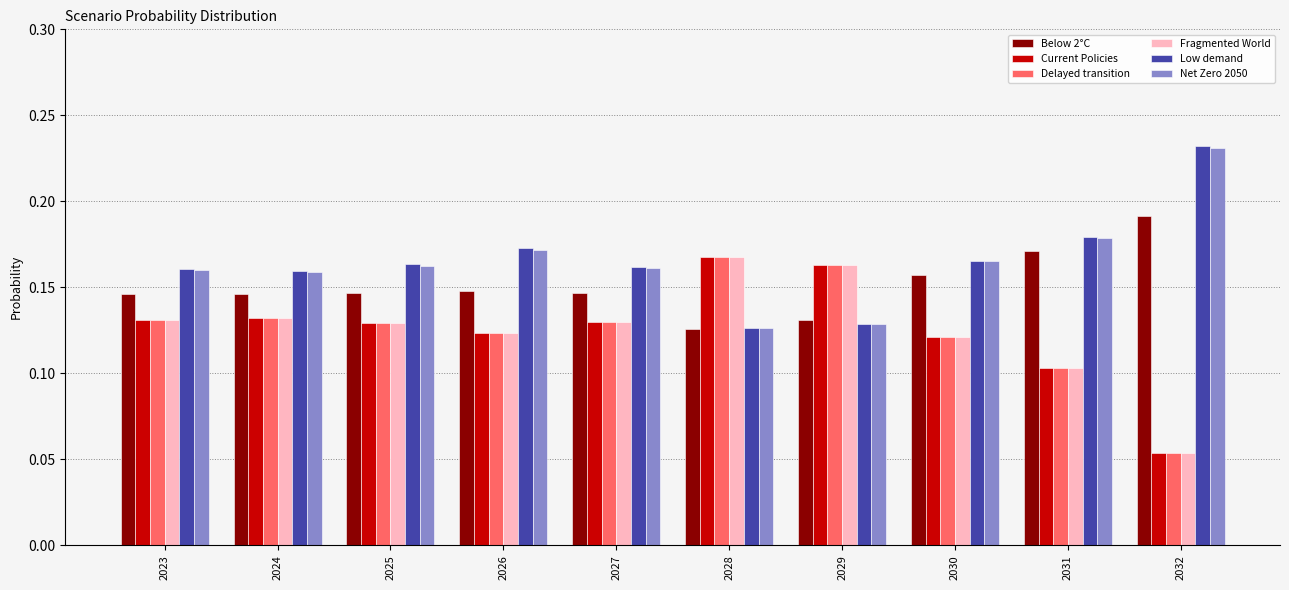

What are all the series names shown in the legend?

Below 2°C, Current Policies, Delayed transition, Fragmented World, Low demand, Net Zero 2050